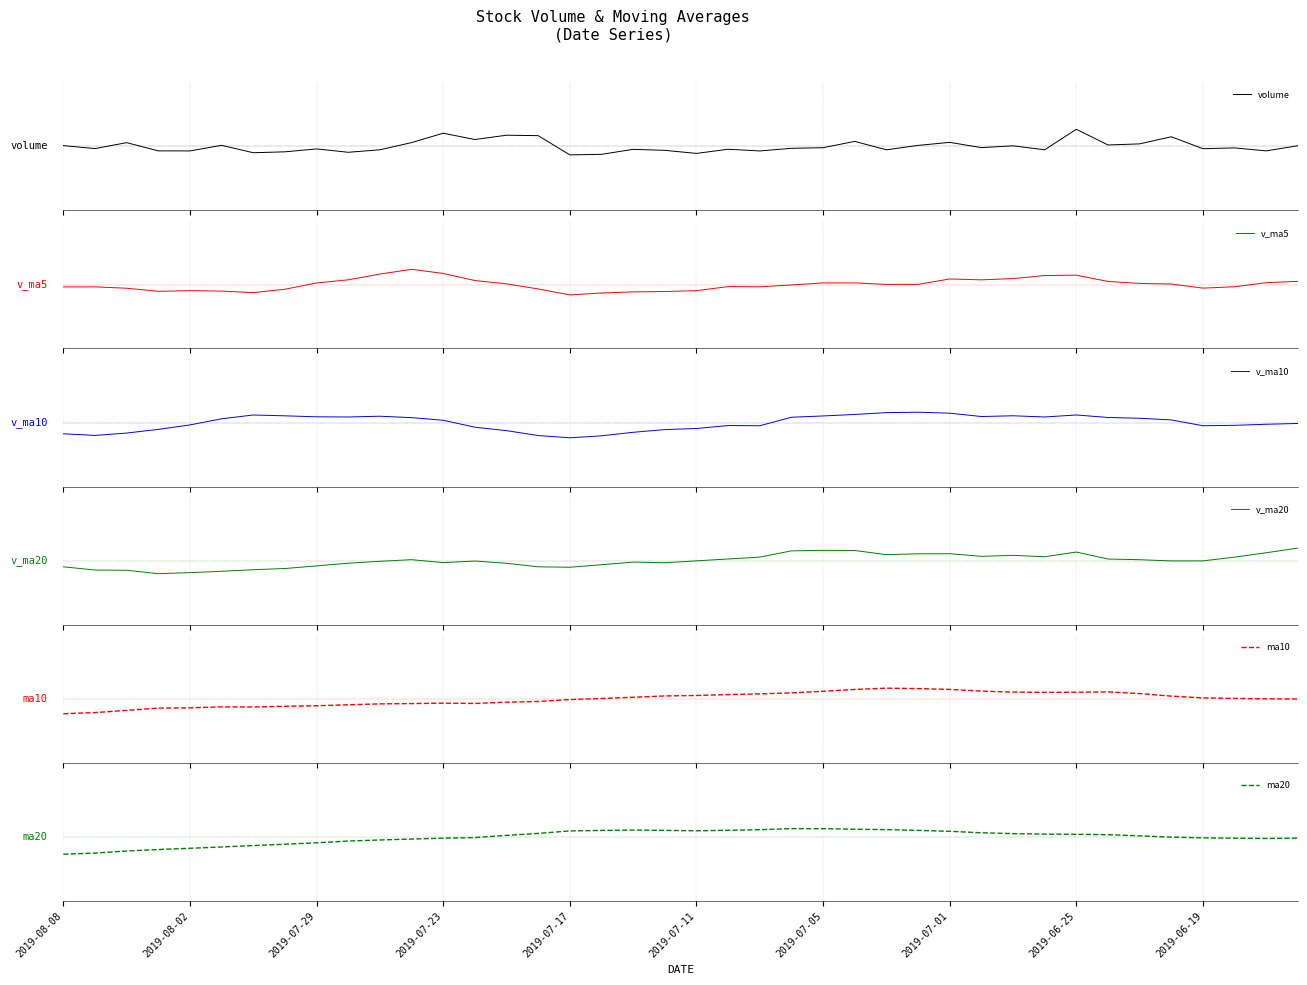

True or false: v_ma20 has more than 0 points higher than both neighbors.

True